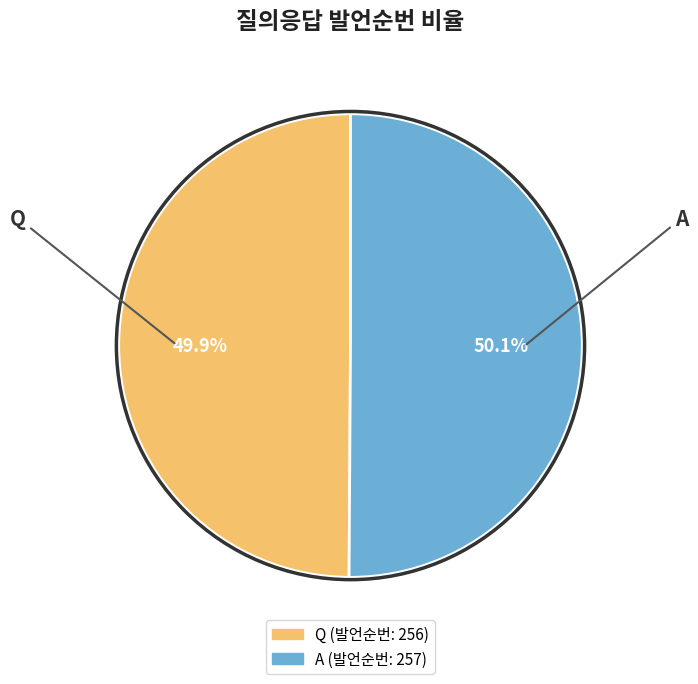

Count the number of slices in the pie.

2